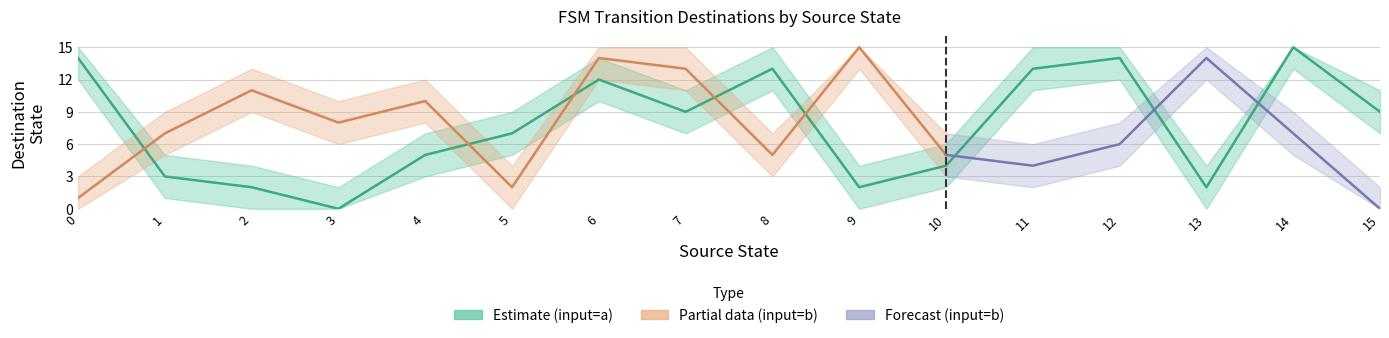

True or false: the data has more than 2 interior local peaks.

True